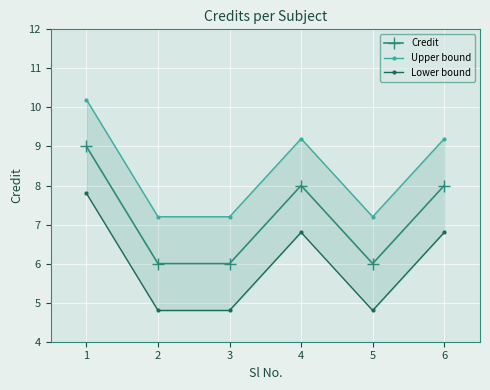

Where is the first local maximum for Credit?

4